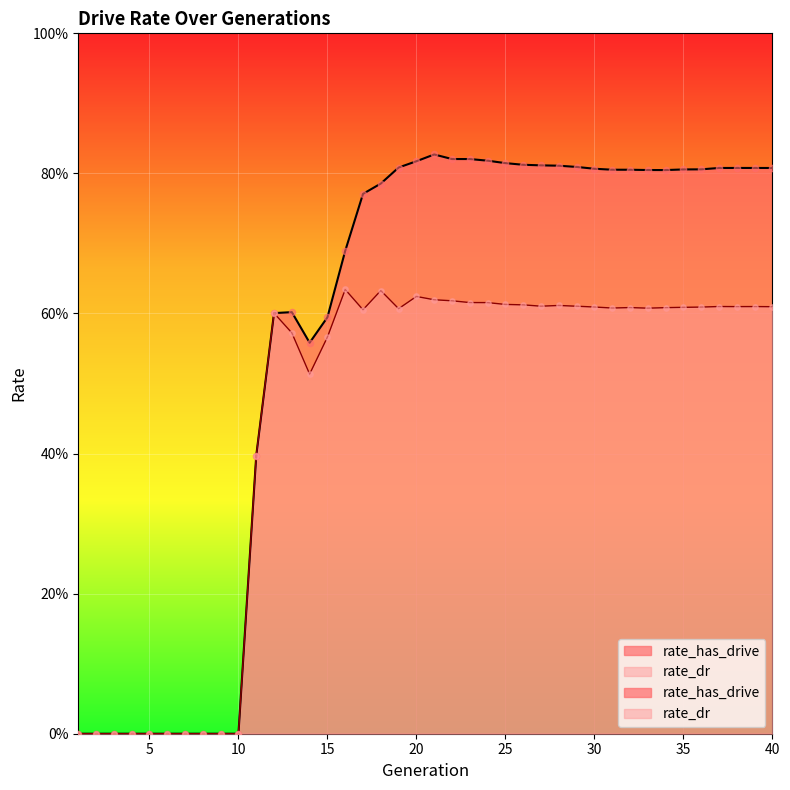

Which series has the largest total across all categories?

rate_has_drive